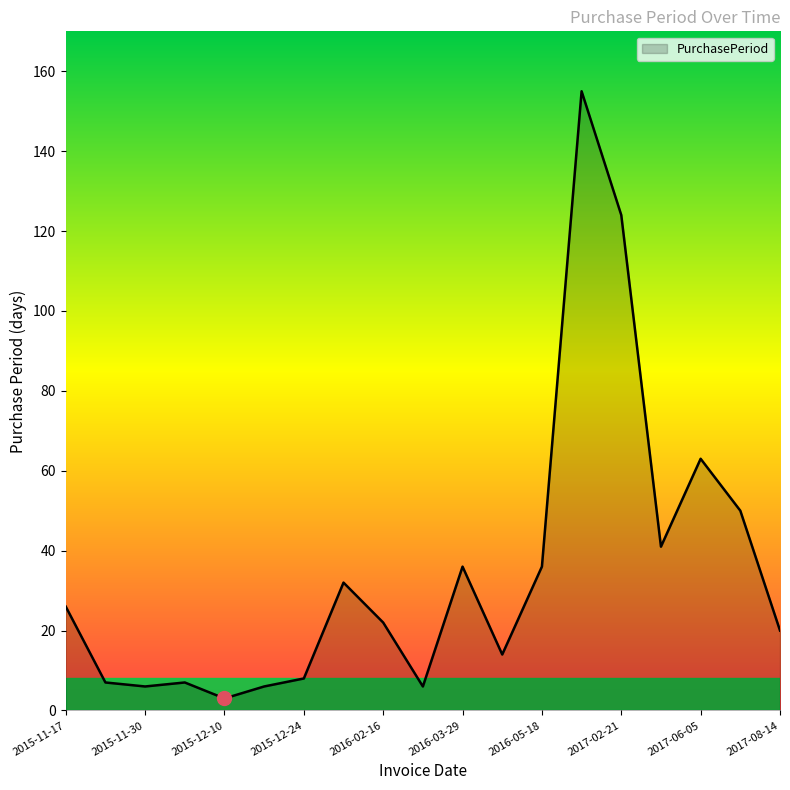

What is the greatest value displayed?

155